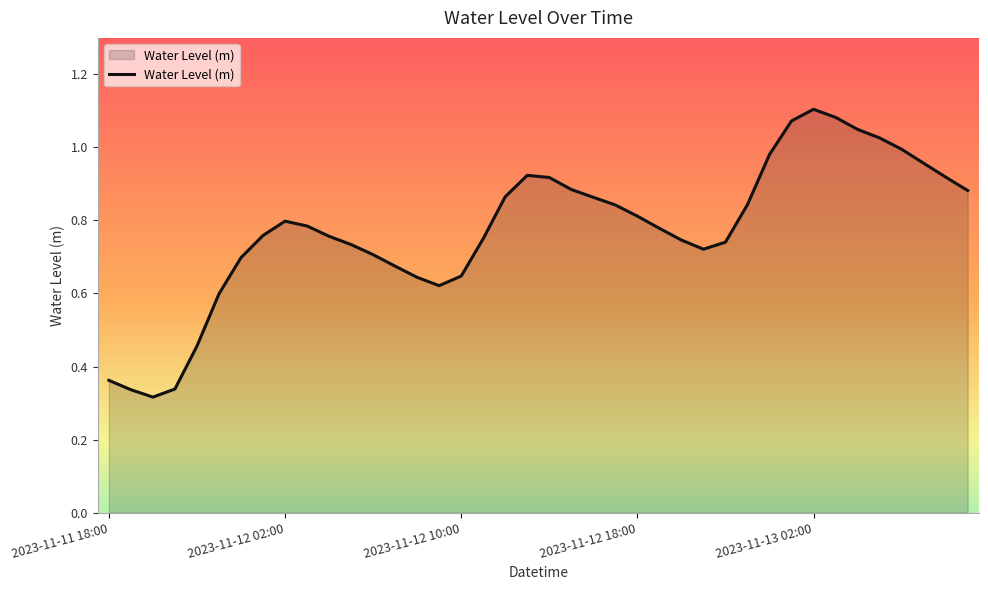

Reading left to right, extract all data points from this chart.

0.4	0.3	0.3	0.3	0.5	0.6	0.7	0.8	0.8	0.8	0.8	0.7	0.7	0.7	0.6	0.6	0.6	0.8	0.9	0.9	0.9	0.9	0.9	0.8	0.8	0.8	0.7	0.7	0.7	0.8	1.0	1.1	1.1	1.1	1.0	1.0	1.0	1.0	0.9	0.9